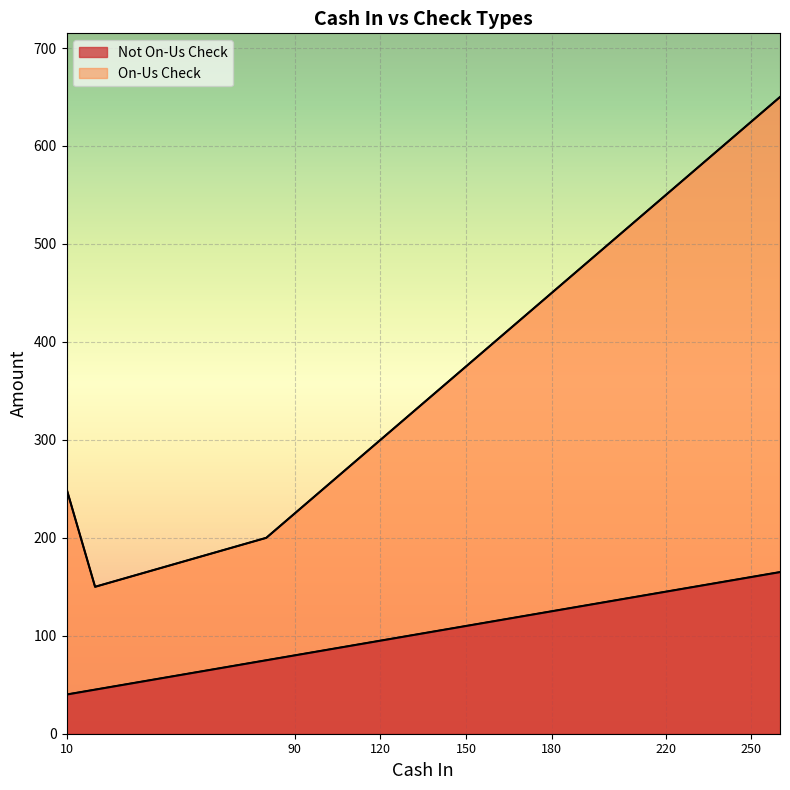

How many points are lower than both their immediate neighbors (excluding endpoints)?

1